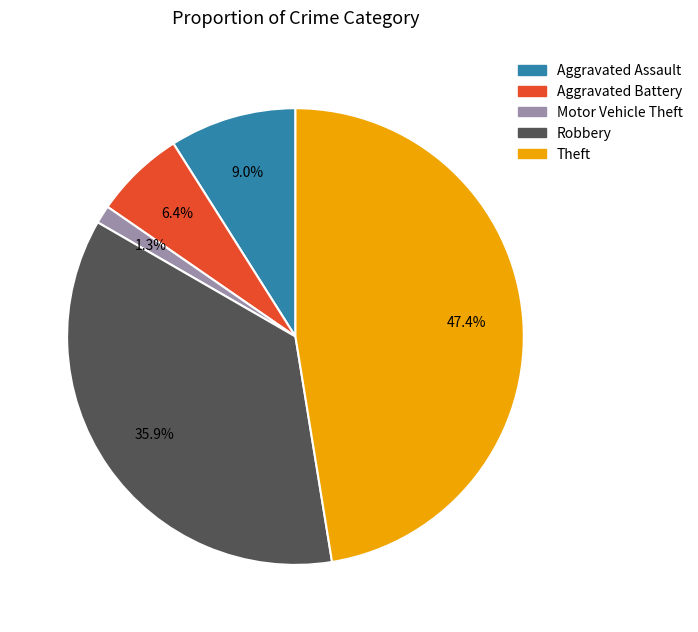

Does Aggravated Assault account for over 50% of the chart?

No